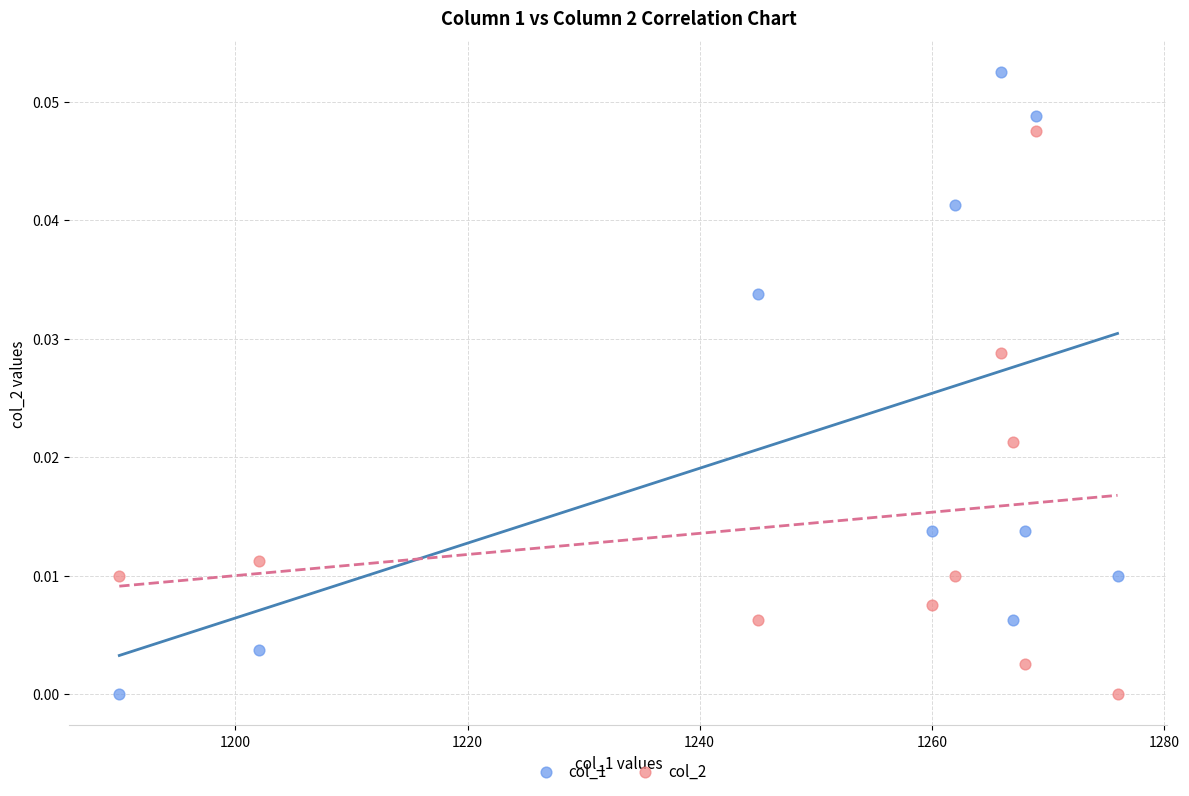

Across all data points, what is the range of X values (max minus min)?

86.0